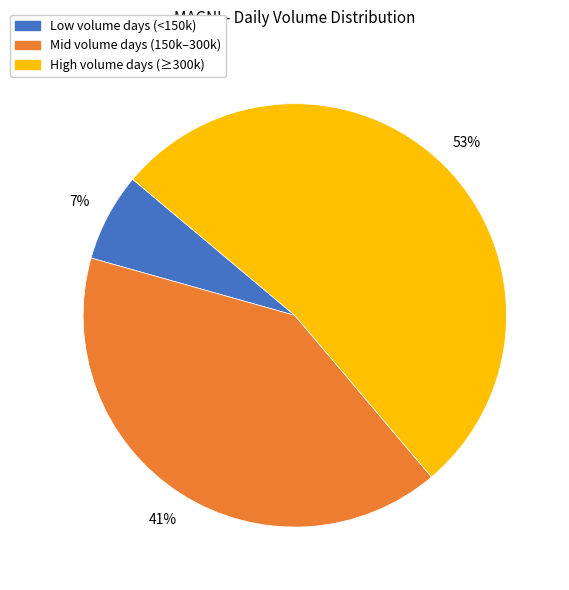

To the nearest percent, what is the average slice percentage?

33%